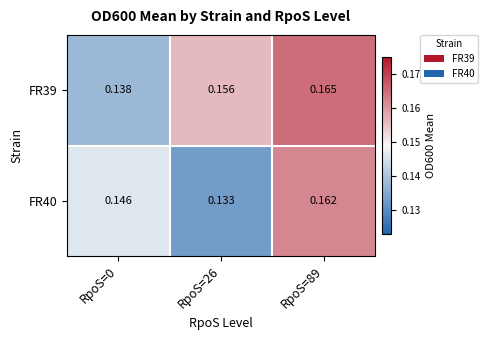

At which category is the sum across all series the highest?

RpoS=89